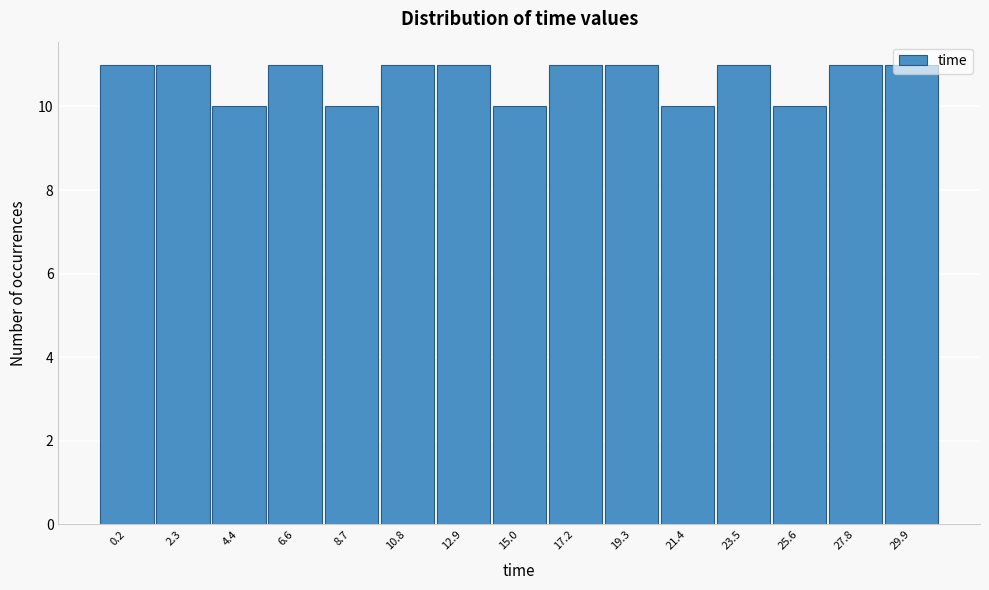

What is the sum of all values?

160